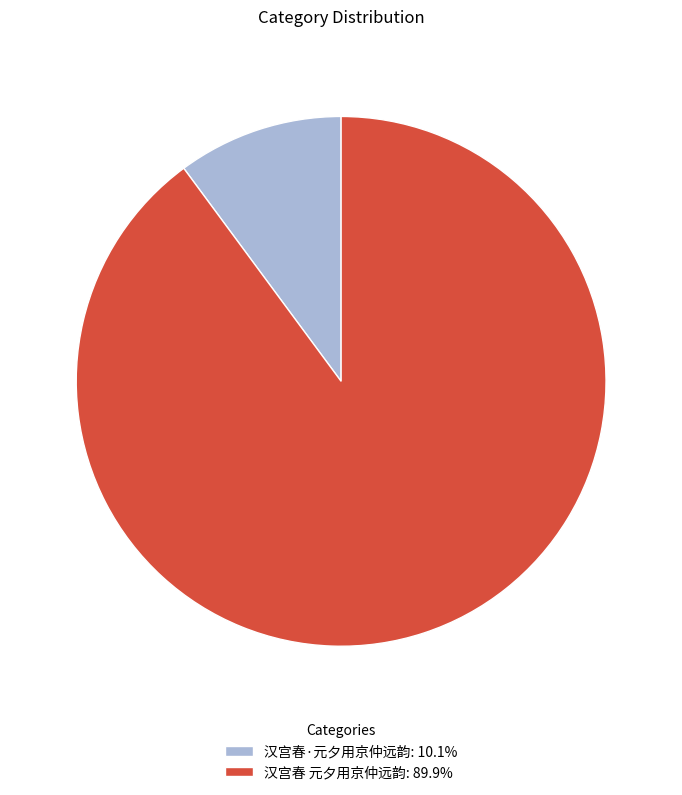

Approximately how many times larger is the value at 汉宫春 元夕用京仲远韵 compared to 汉宫春·元夕用京仲远韵?

8.9